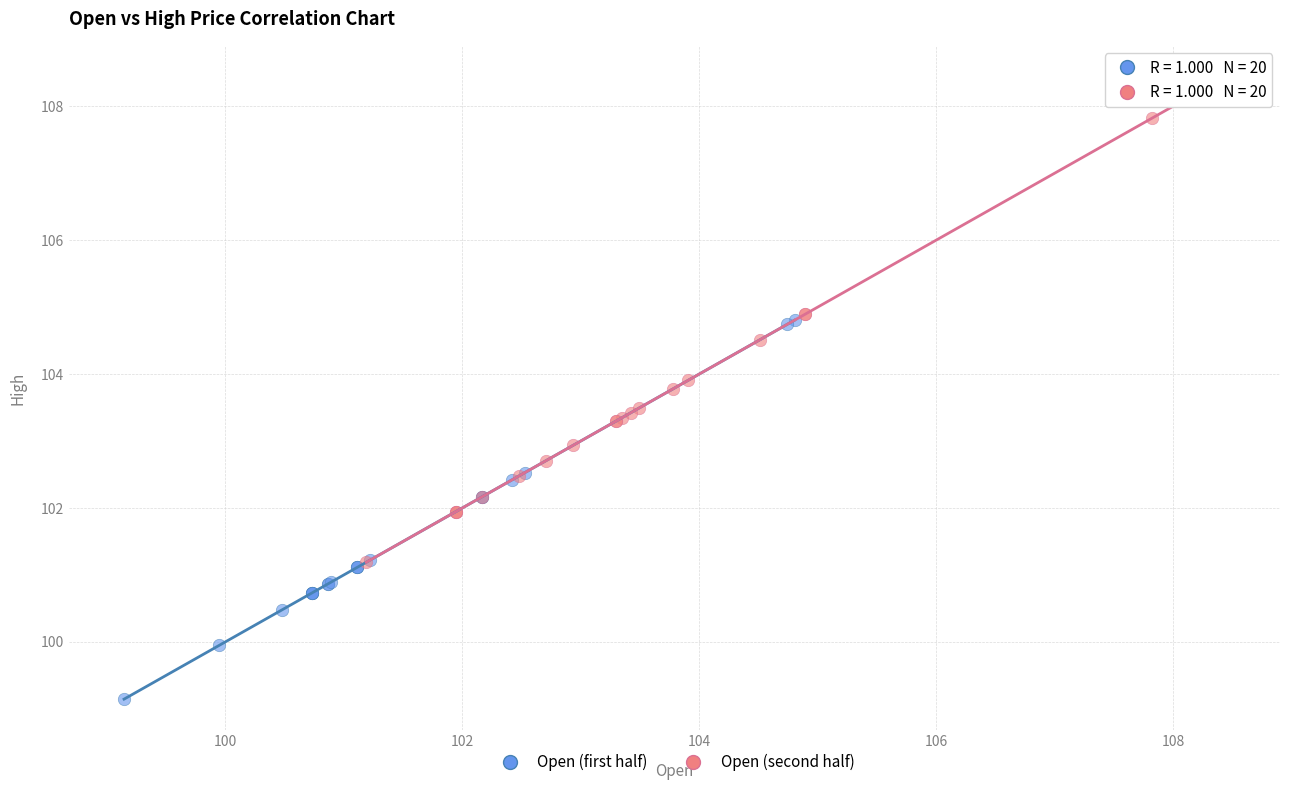

Which series has the largest Y range (max minus min)?

Open (second half)